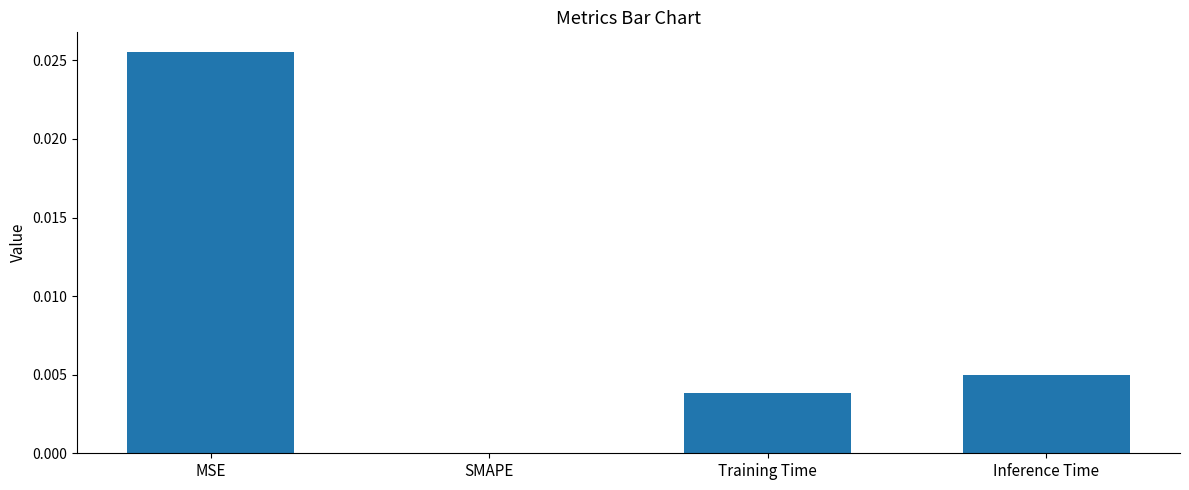

Between Inference Time and SMAPE, which is larger?

Inference Time